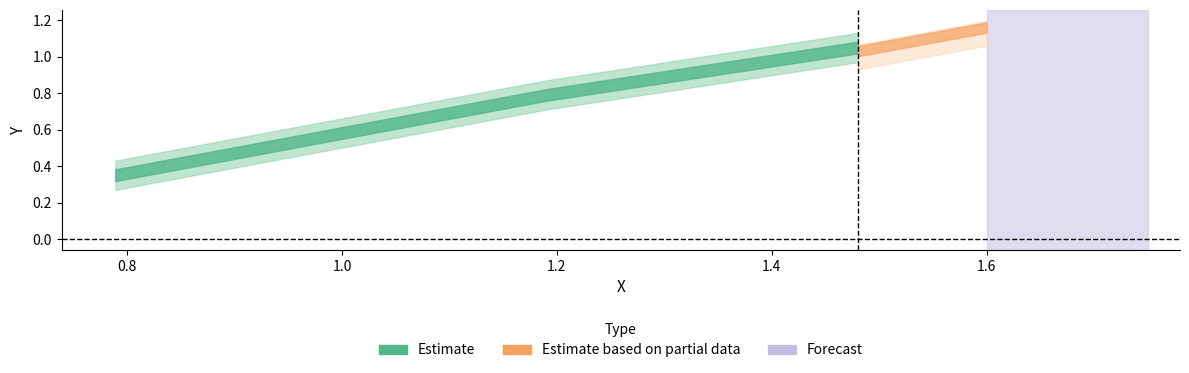

What is the value of the 4th point from the left?

1.2